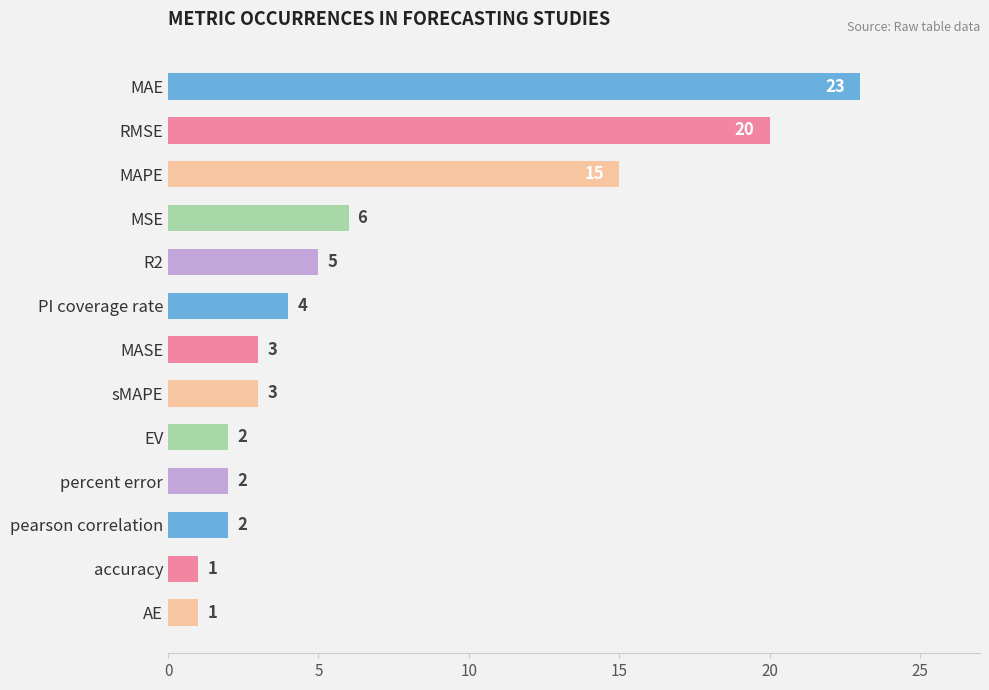

Reading top to bottom, transcribe all the data shown in this chart.

23	20	15	6	5	4	3	3	2	2	2	1	1